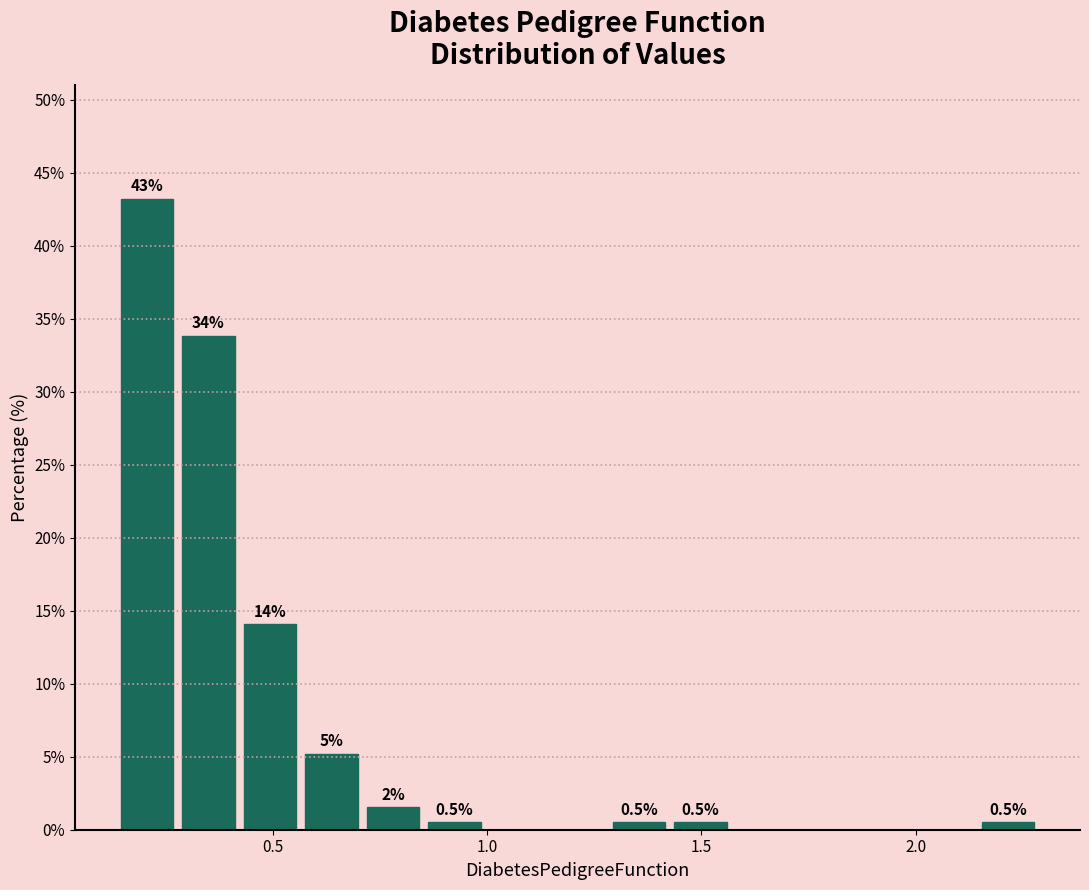

Around what value on the x-axis is the tallest bar? Give the approximate position of its centre, as read against the axis.

0.20